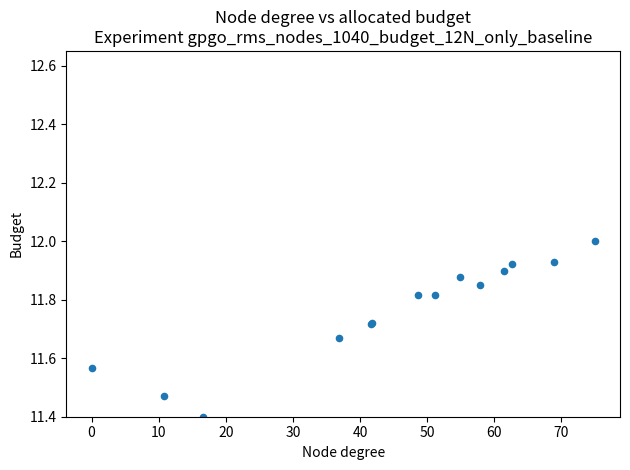

What Y value in the scatter plot is closest to 11?

11.4